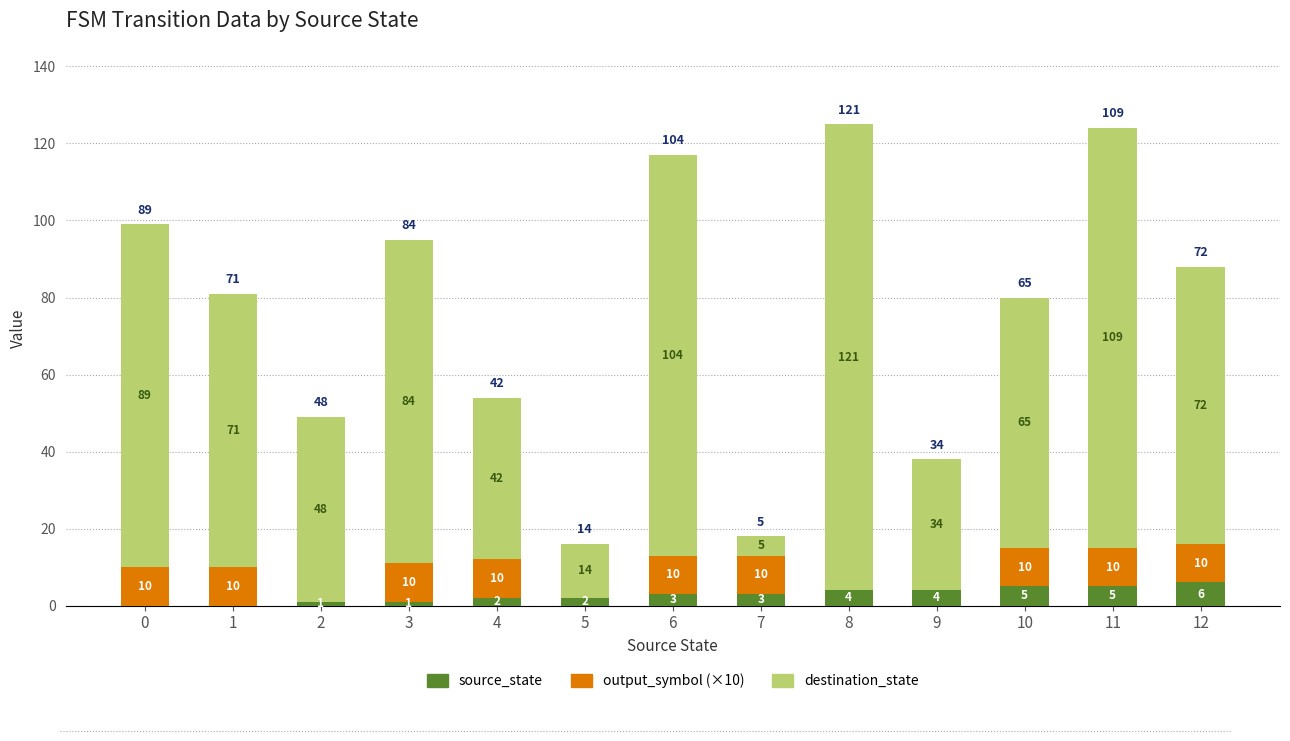

At which category is the sum across all series the highest?

8